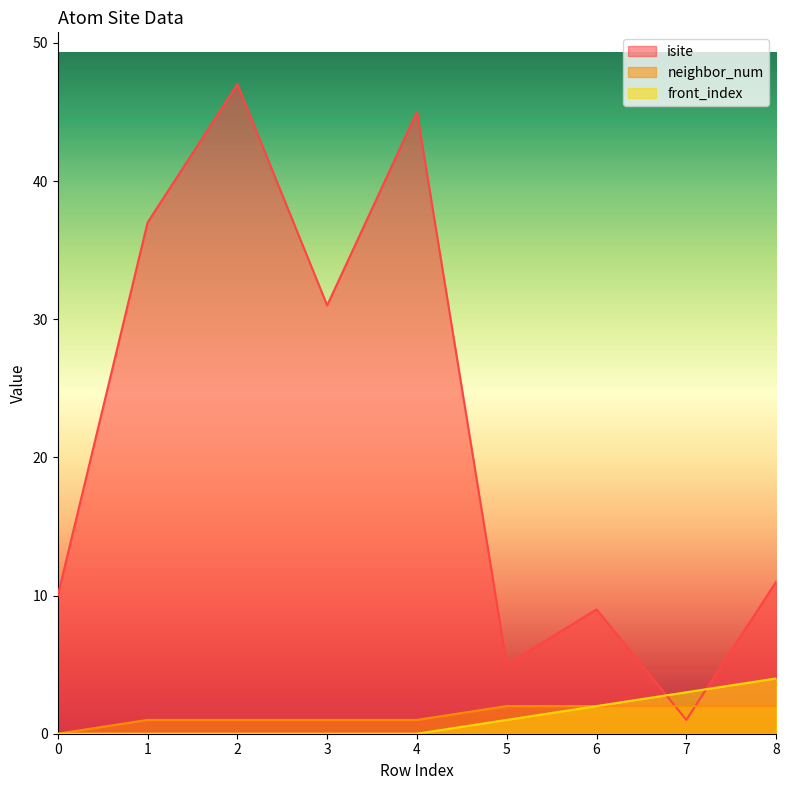

Reading right to left, transcribe all the data shown in this chart.

isite: 11	1	9	5	45	31	47	37	10
neighbor_num: 2	2	2	2	1	1	1	1	0
front_index: 4	3	2	1	0	0	0	0	0